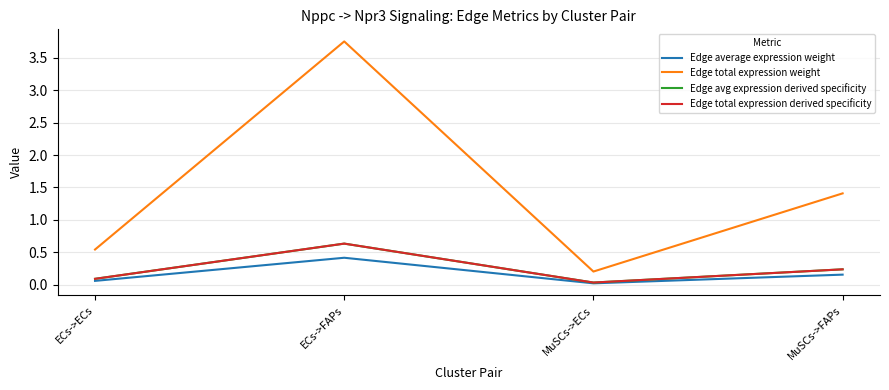

Does the chart display data point markers on the line(s)?

No